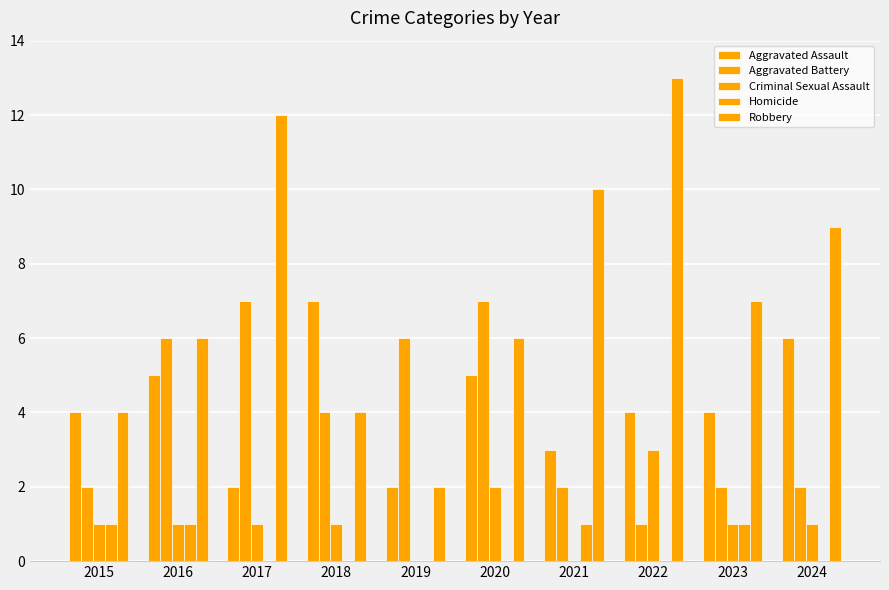

At which category is the sum across all series the highest?

2017